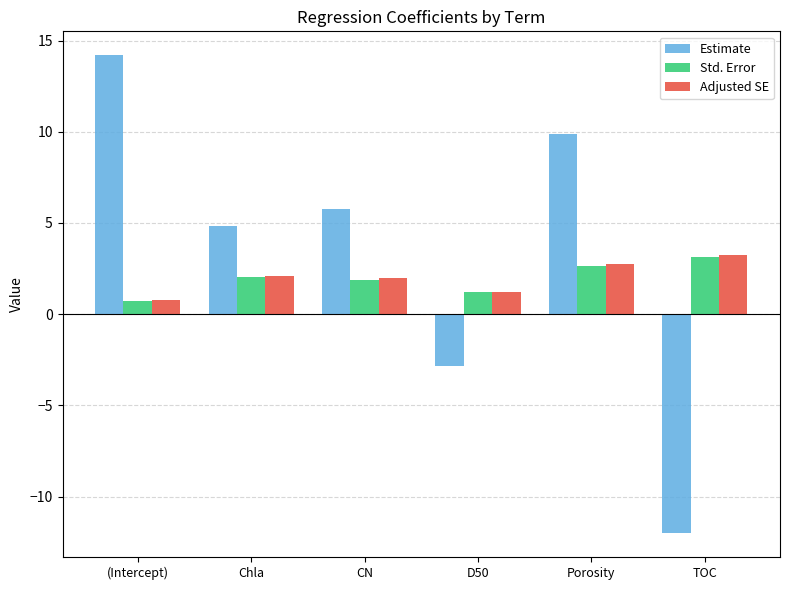

What position from the right is D50?

3